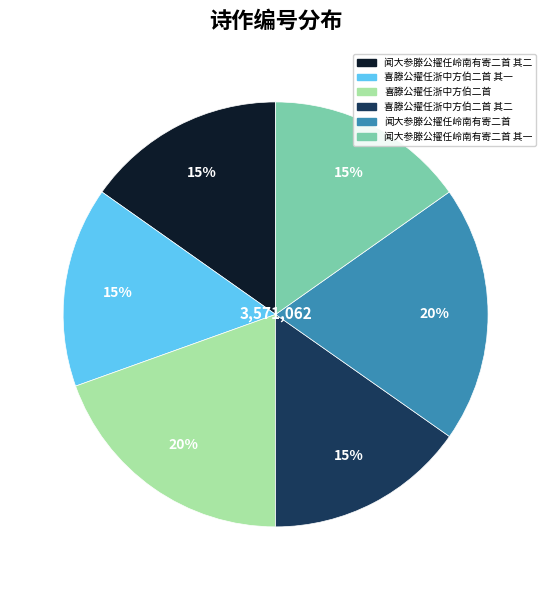

Is there a majority slice in this chart?

No